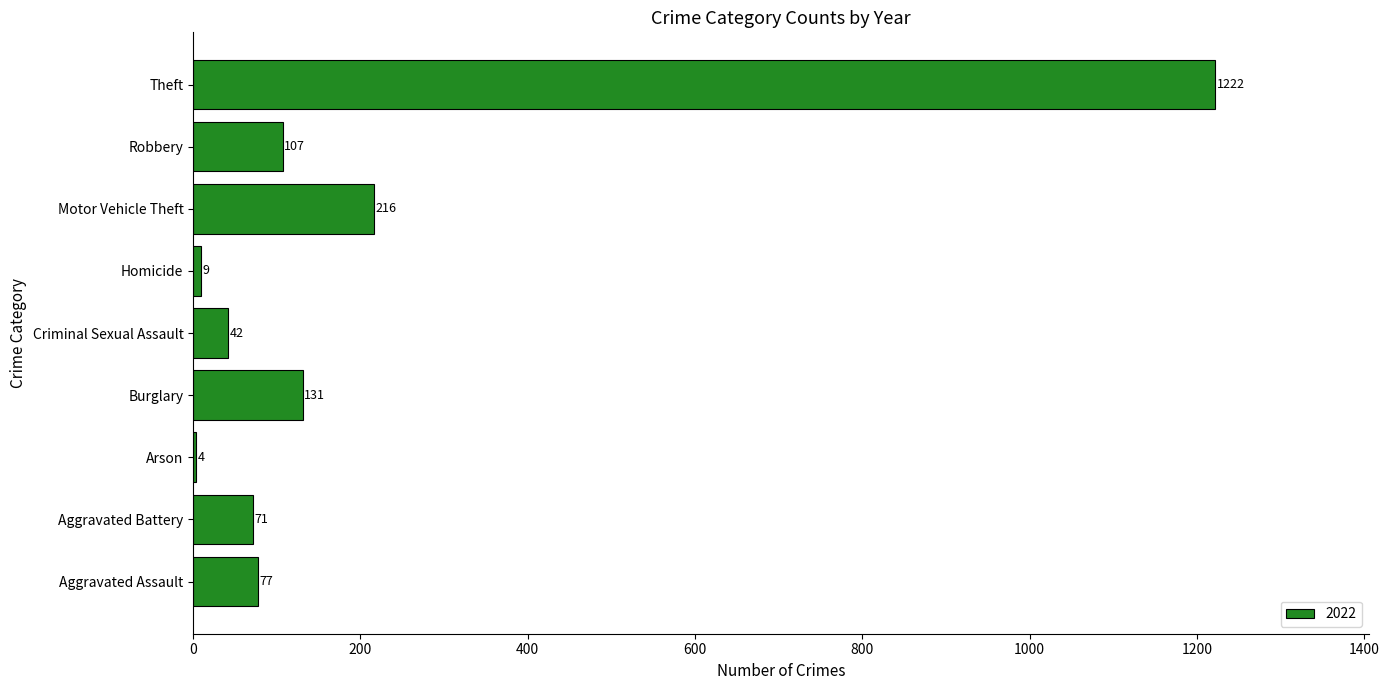

What is the change in value from Motor Vehicle Theft to Robbery?

-109